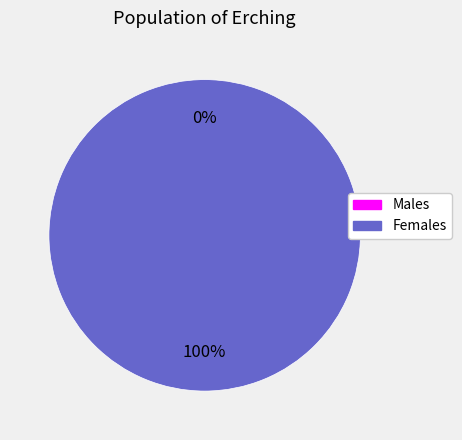

Does 1640107465 account for over 50% of the chart?

Yes